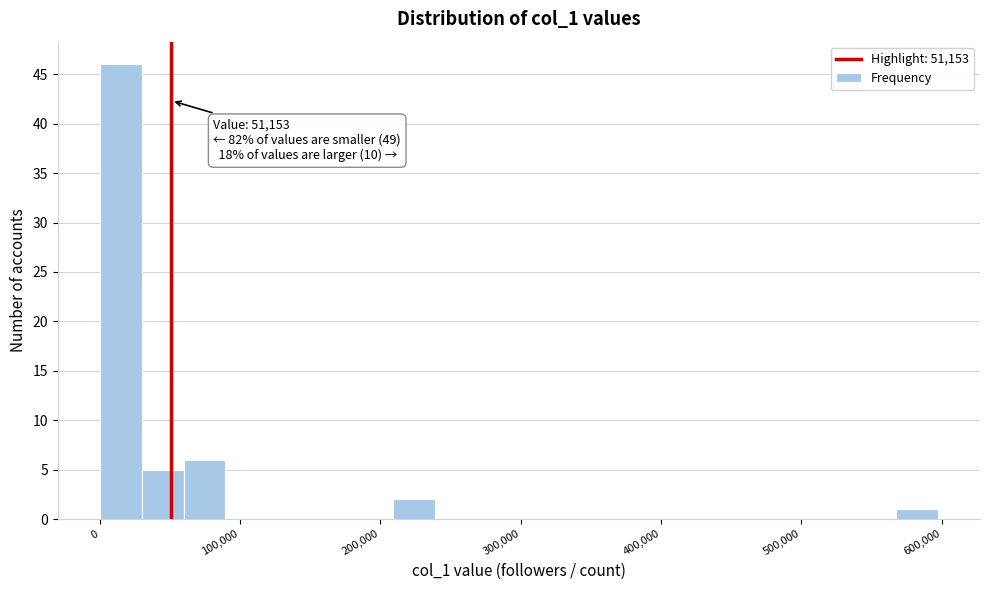

Read against the x-axis, roughly where is the centre of the tallest bar?

10000